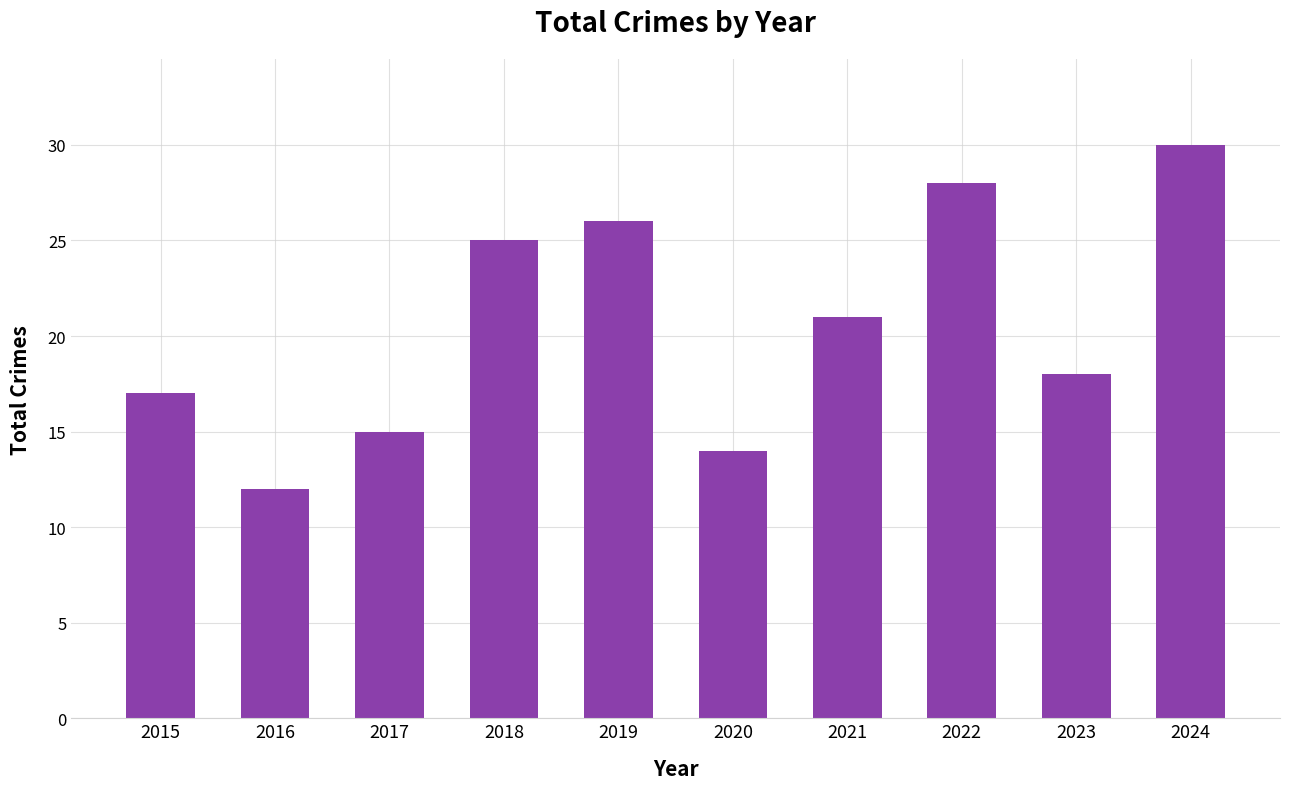

What is the change in value from 2019 to 2024?

+4